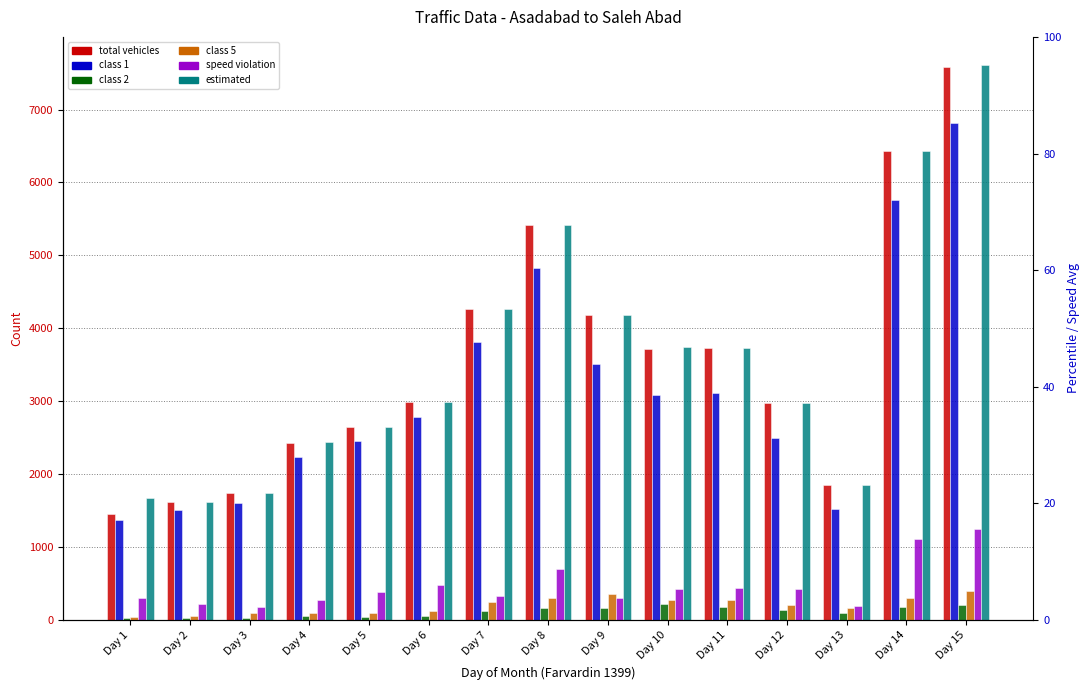

What is the average value of the class1 series?

3128